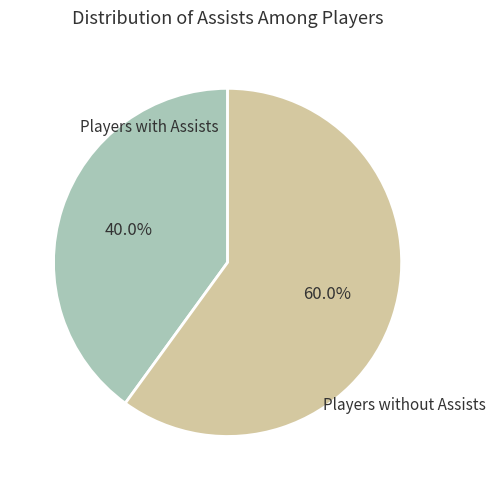

Approximately how many times larger is the value at Players without Assists compared to Players with Assists?

1.5